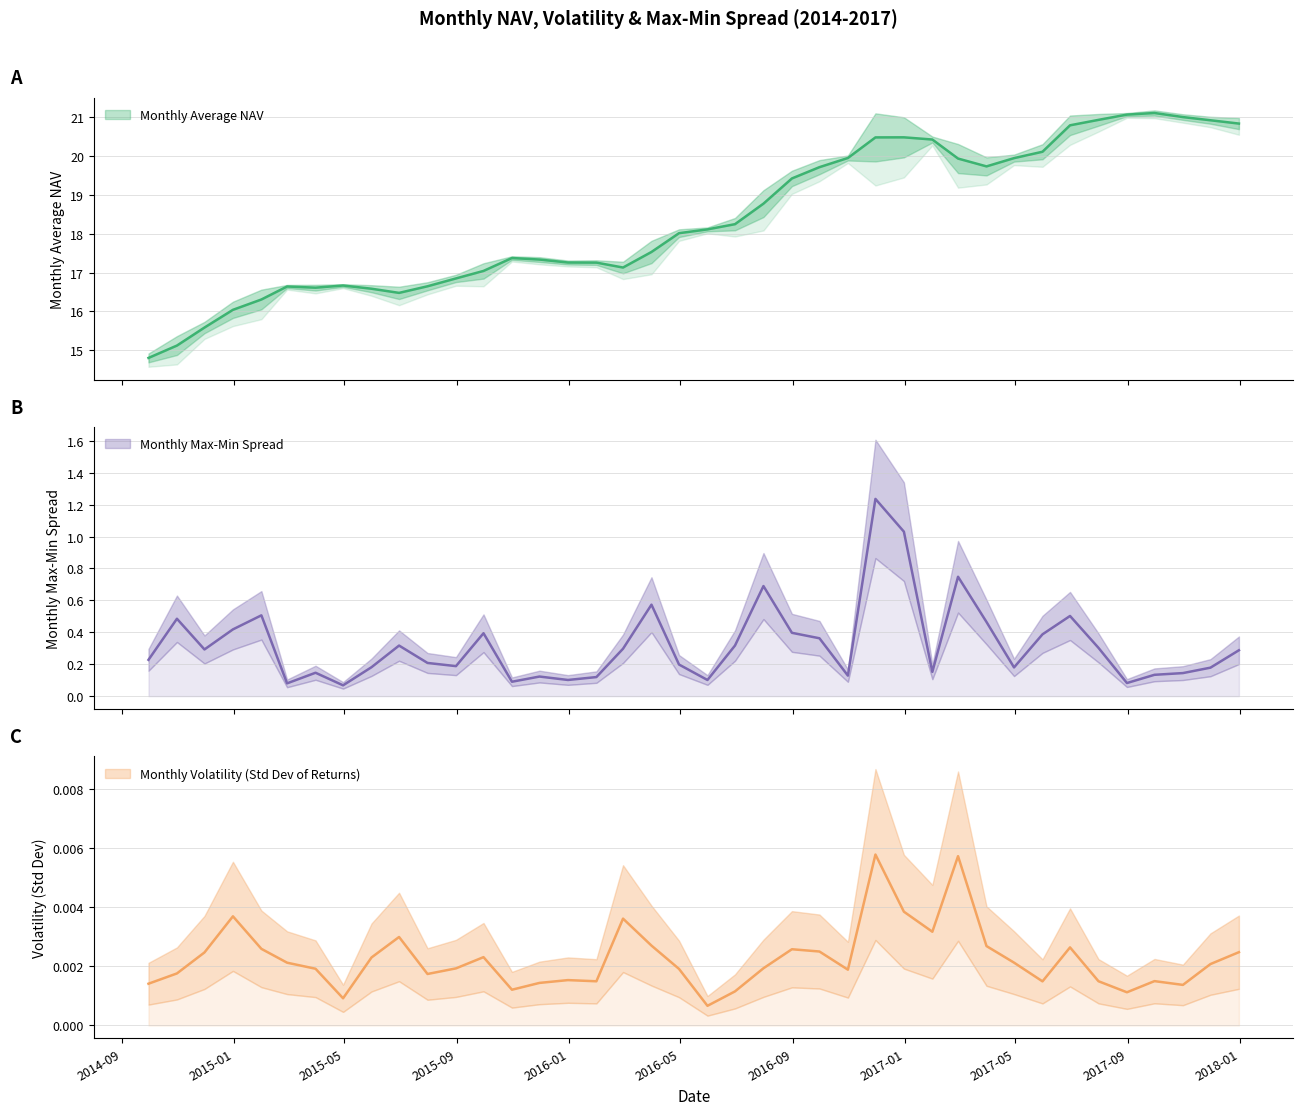

The Monthly Average NAV series shows 31.4 at 2017-12-31. True or false?

False